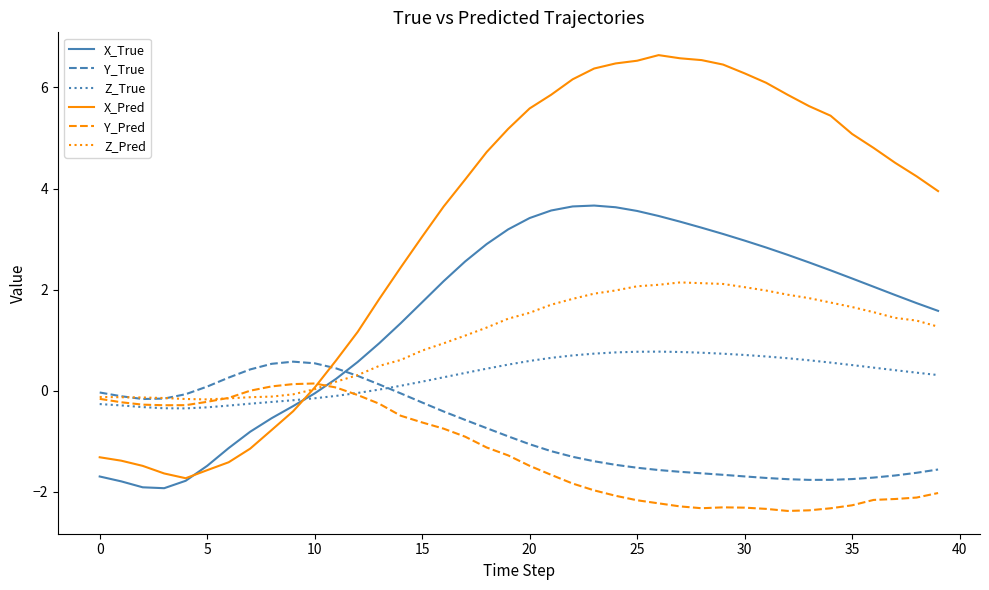

Which series has the largest total across all categories?

X_Pred